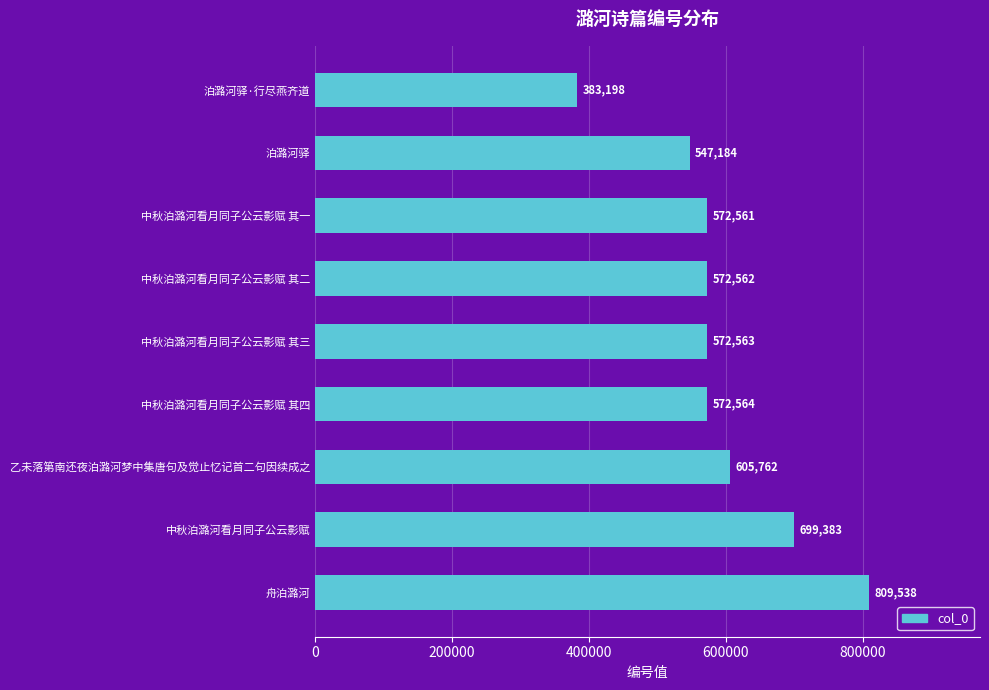

The chart shows a value of 572563 at 中秋泊潞河看月同子公云影赋 其三. True or false?

True